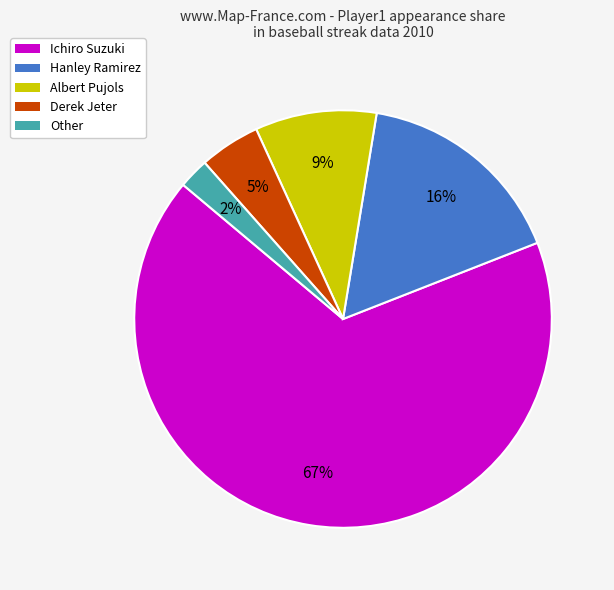

Does Ichiro Suzuki account for over 50% of the chart?

Yes